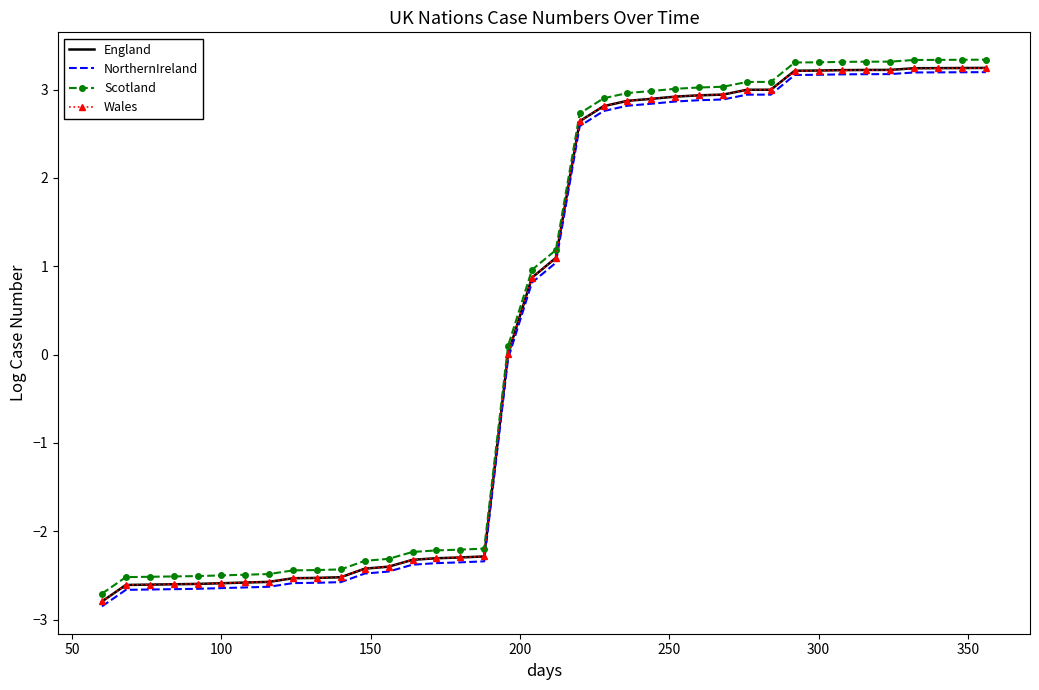

What is the lowest value of the NorthernIreland series?

-2.8